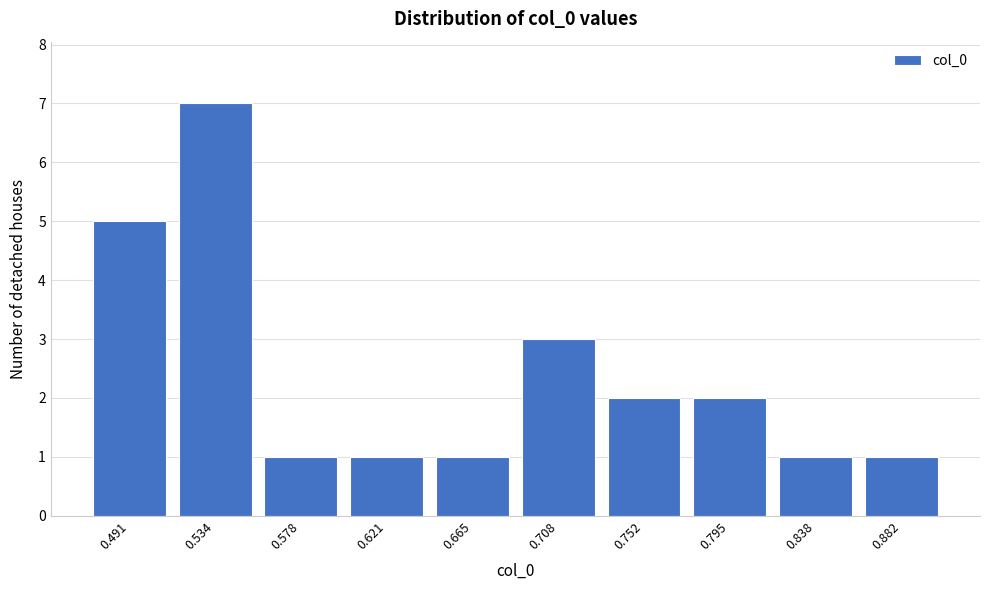

Reading right to left, list all the values displayed in this chart.

1	1	2	2	3	1	1	1	7	5